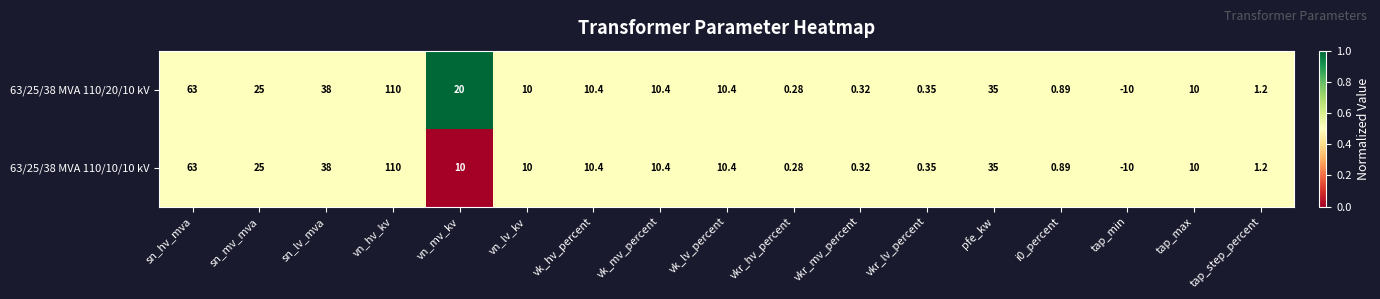

Which category has the lowest value across all series?

tap_min